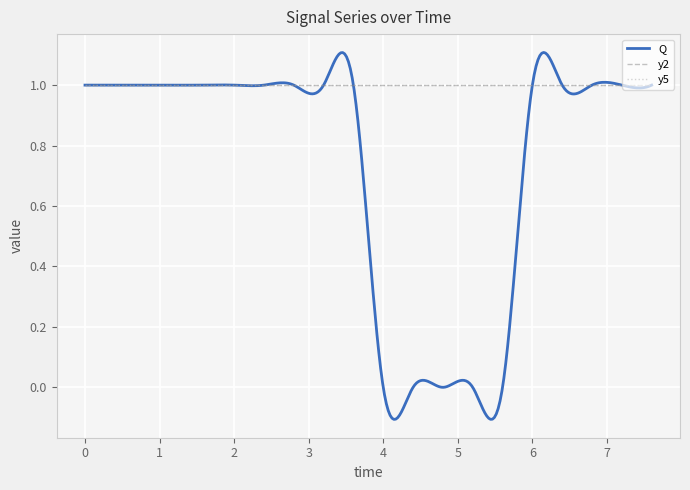

The y5 series shows 0 at 14. True or false?

False